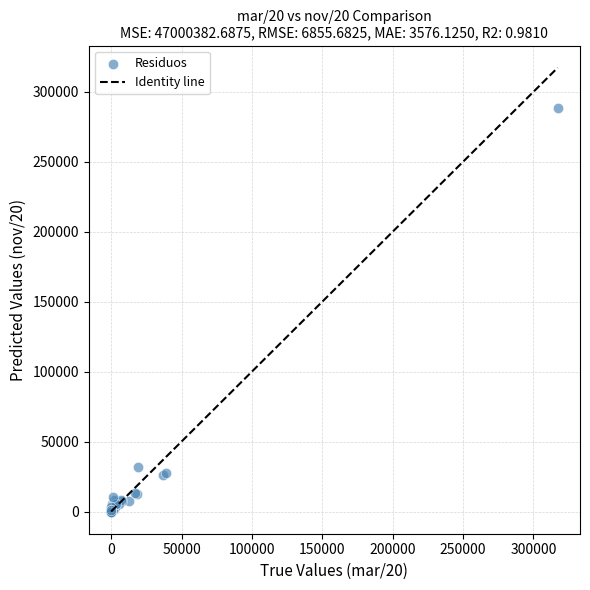

What Y value in the scatter plot is closest to 144035?

32003